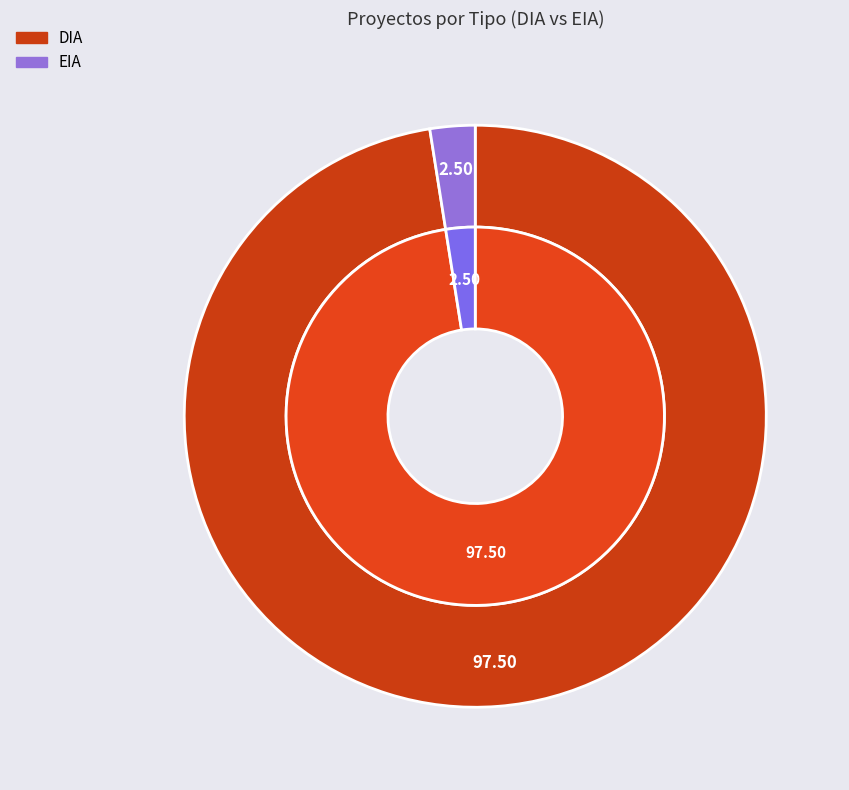

Which slice is the smallest?

EIA